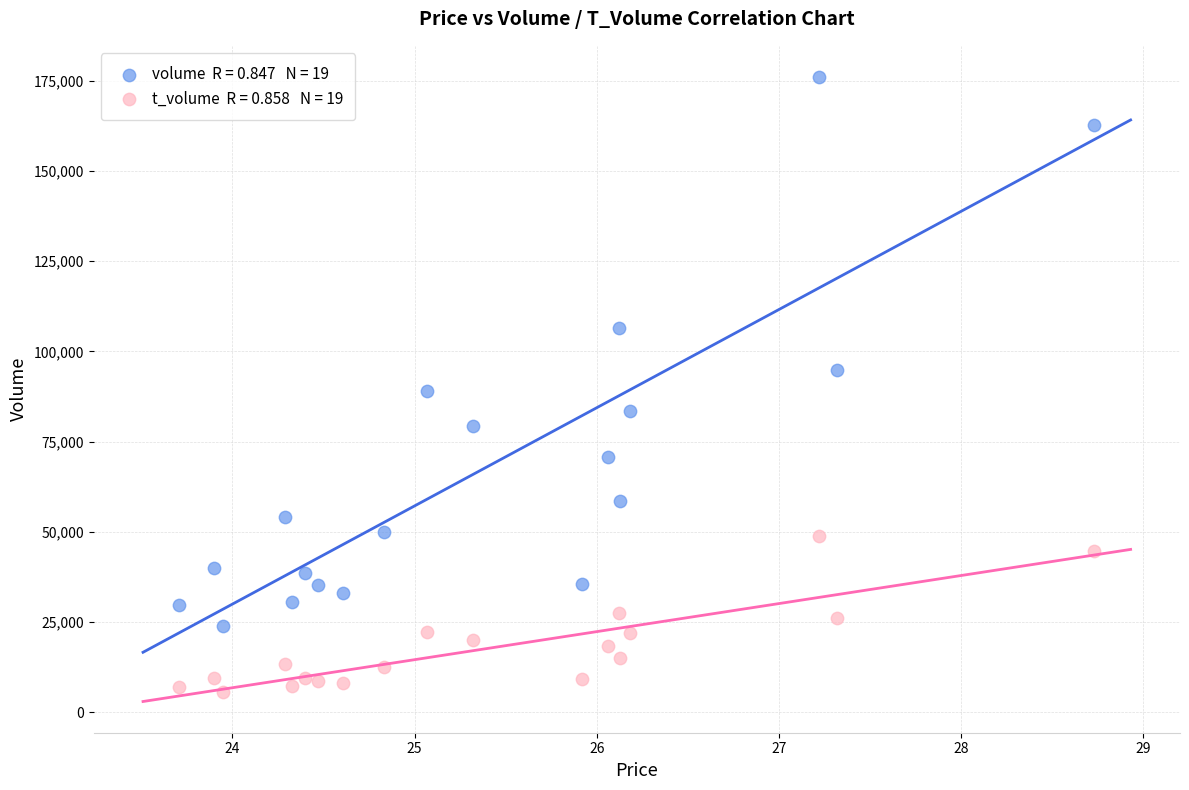

Across all data points, what is the range of Y values (max minus min)?

170267